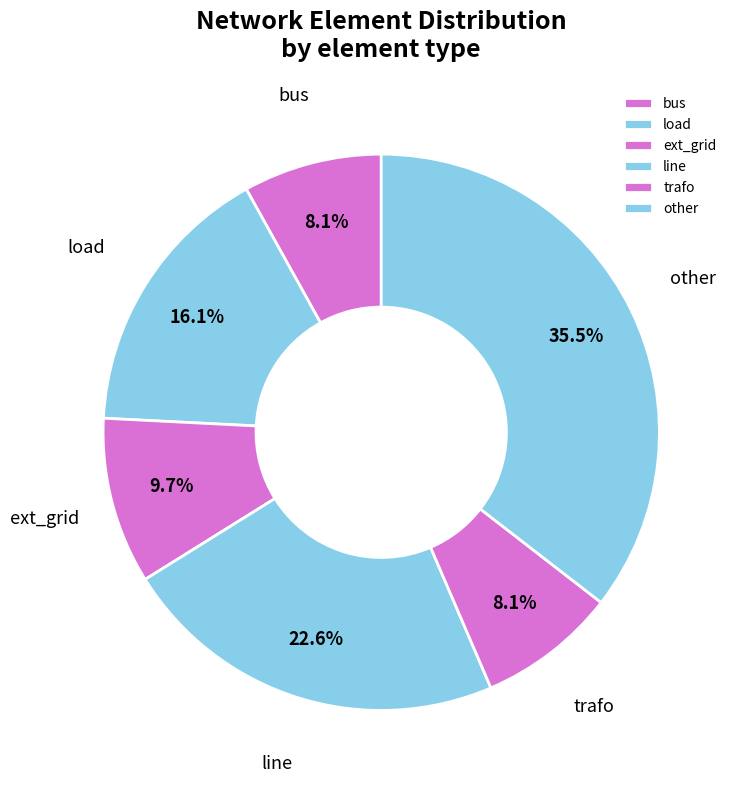

To the nearest percent, what percentage of the pie is trafo?

8%